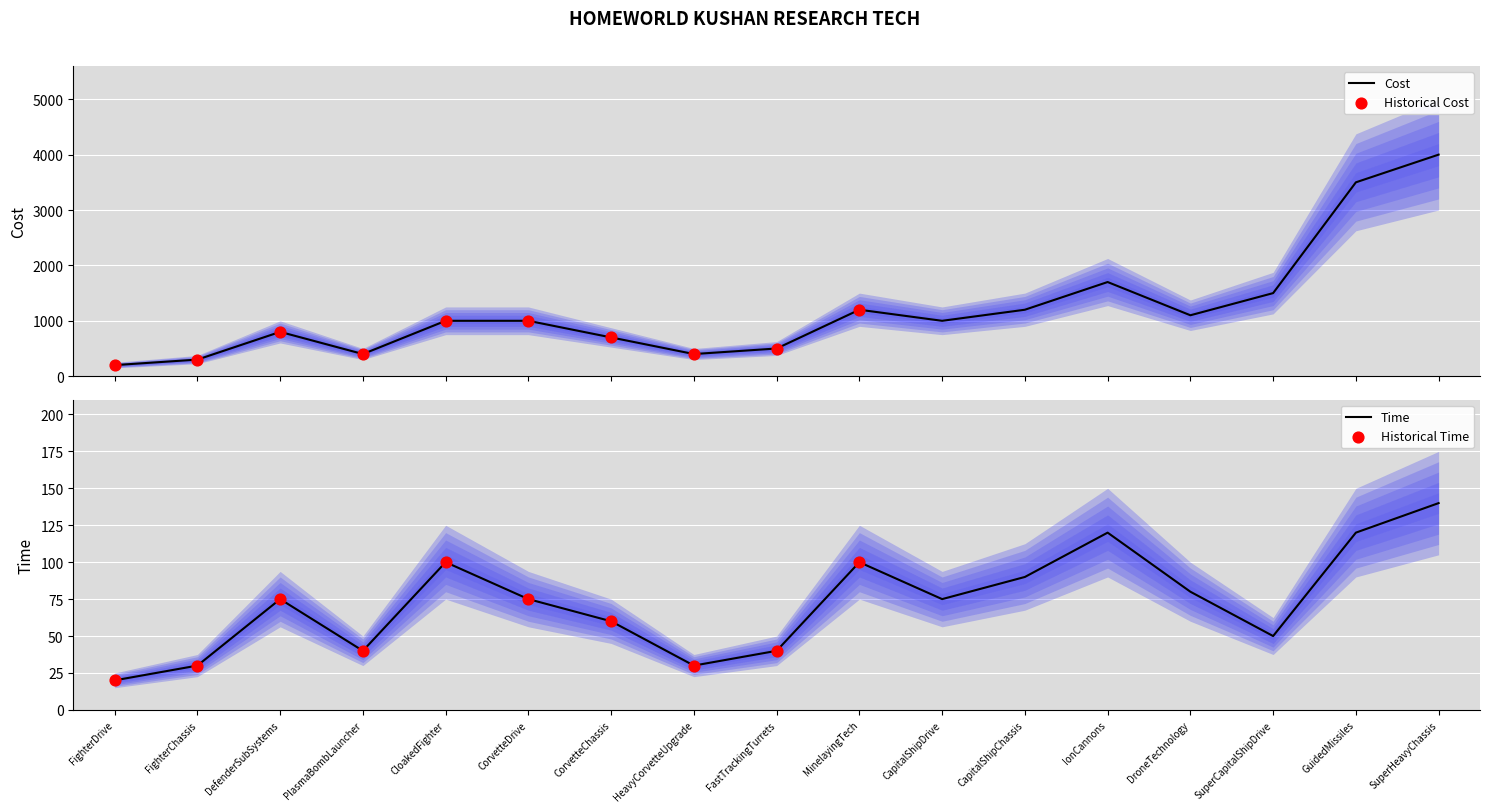

What is the total value across all series at CapitalShipChassis?

1290